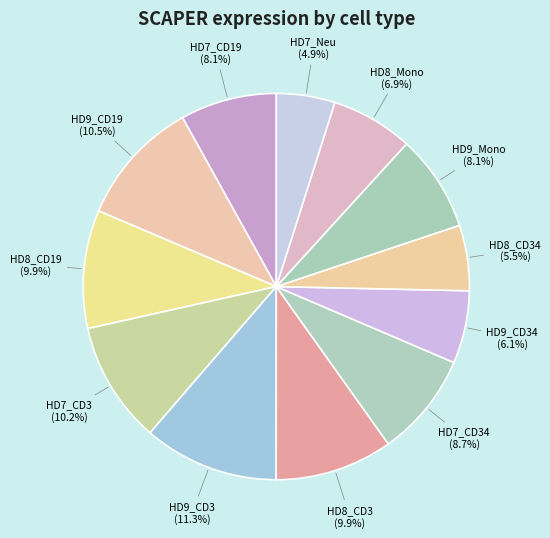

Which has a higher value, HD8_CD34 or HD9_CD34?

HD9_CD34